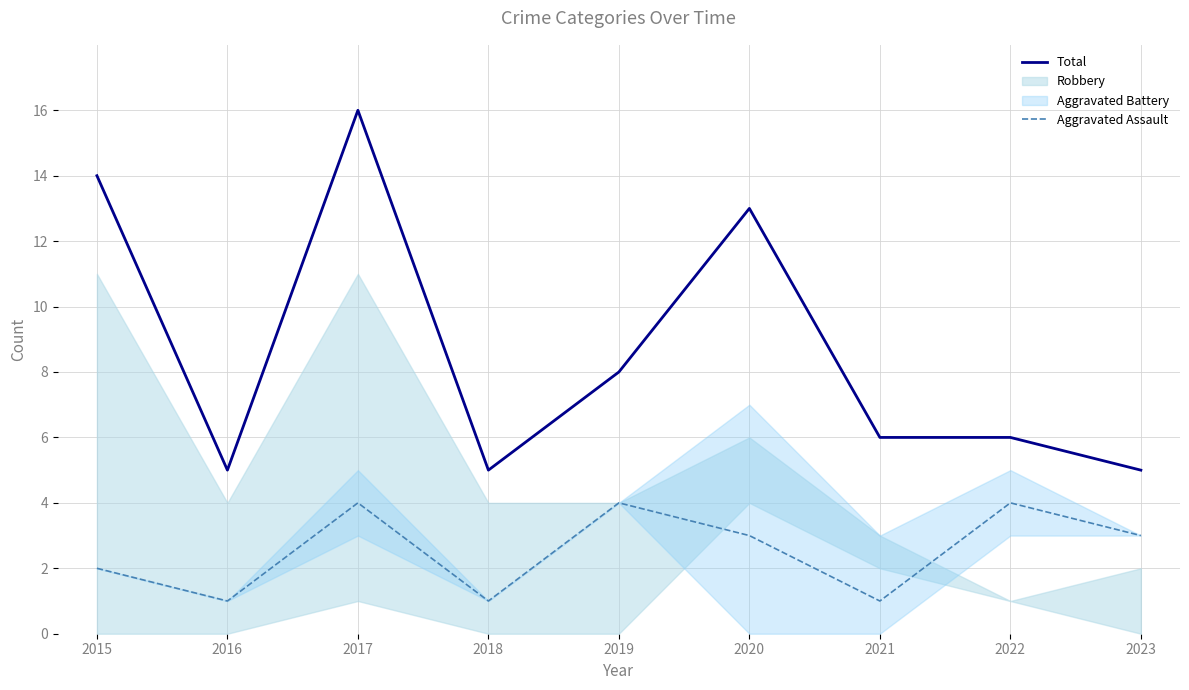

Does the chart have visible grid lines?

Yes